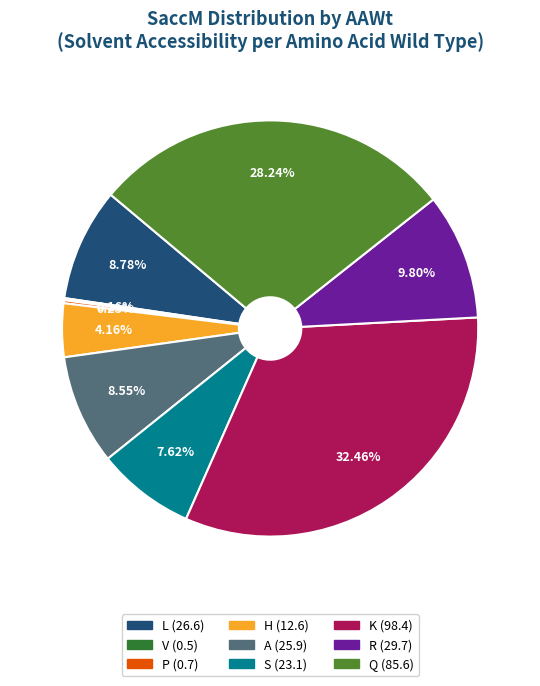

Does any single category account for the majority?

No